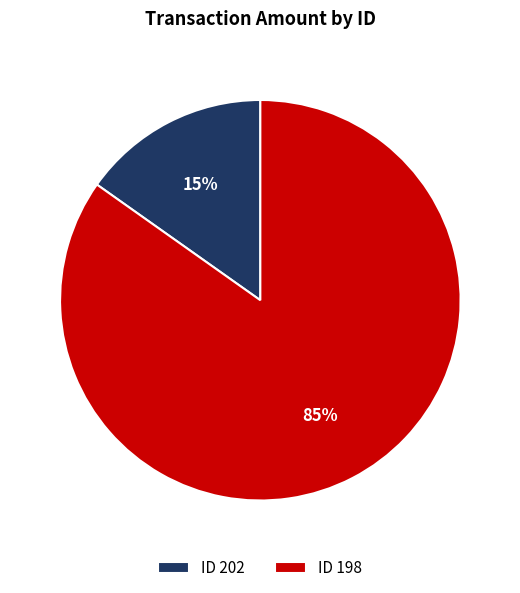

Which category accounts for the majority?

ID 198